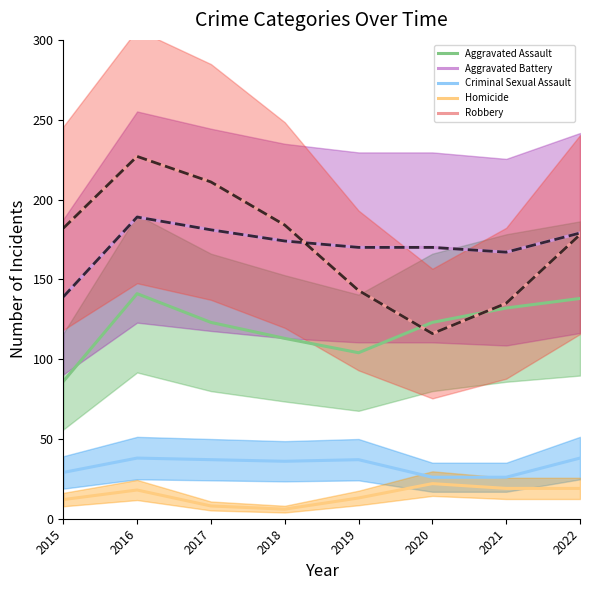

True or false: Robbery and Homicide cross at least once.

False